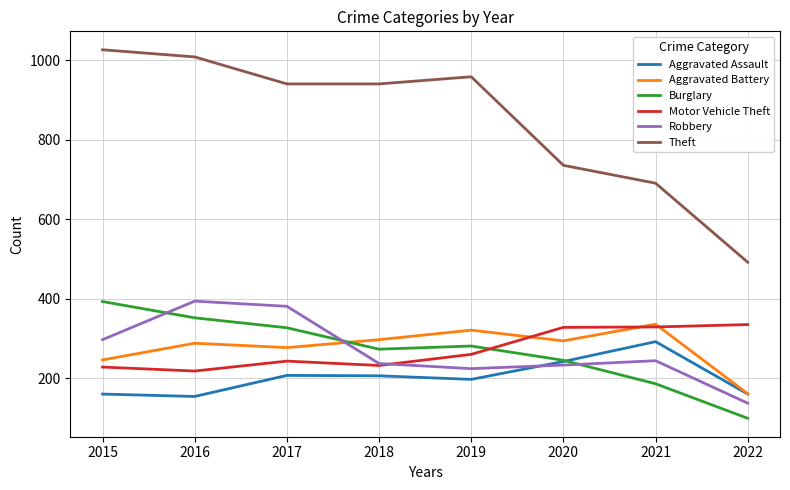

What are all the series names shown in the legend?

Aggravated Assault, Aggravated Battery, Burglary, Motor Vehicle Theft, Robbery, Theft